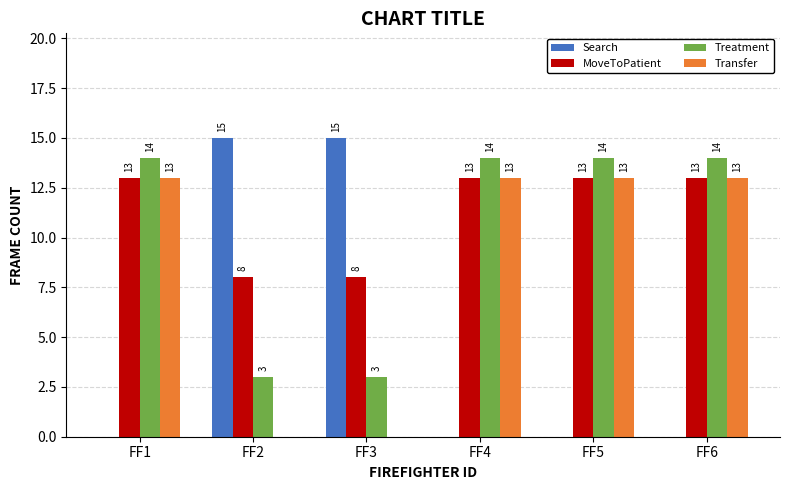

Does the chart contain stacked bars?

No